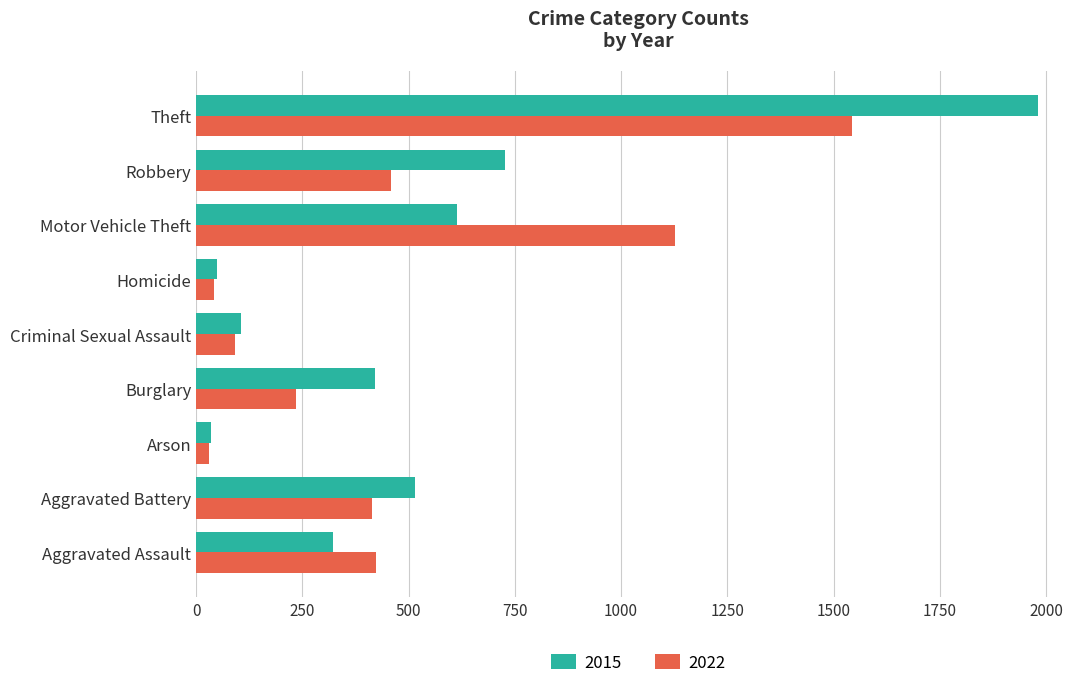

The 2022 series shows 1544 at Theft. True or false?

True